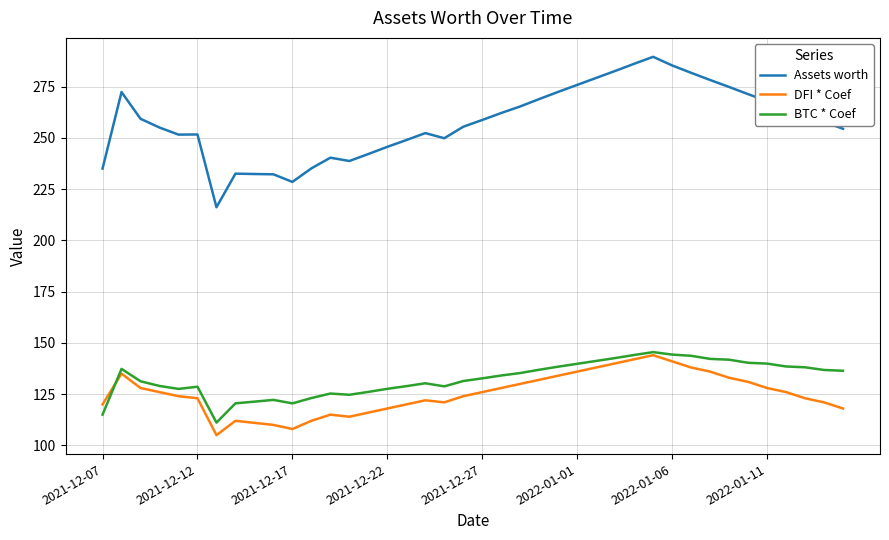

What is the smallest value displayed?

105.0